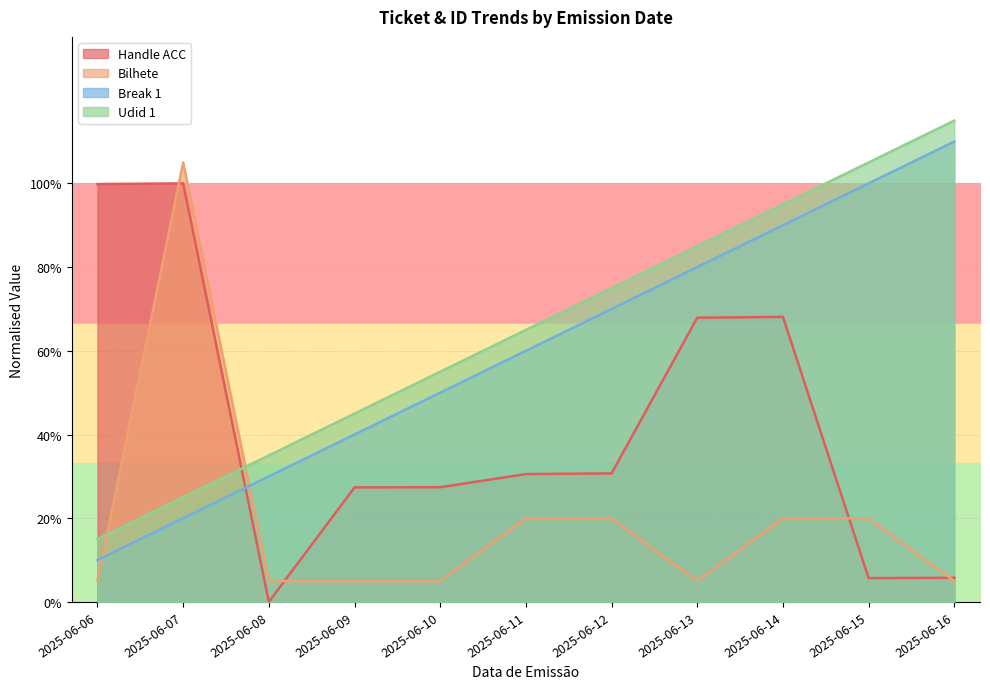

What is the difference between the maximum and minimum values in the Bilhete series?

1.0